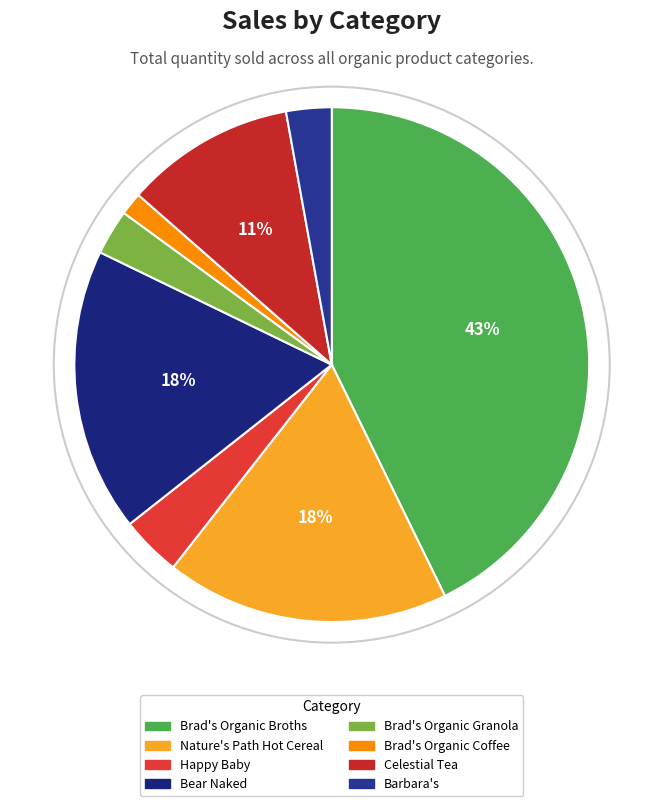

What is the smallest slice in the pie chart?

Brad's Organic Coffee